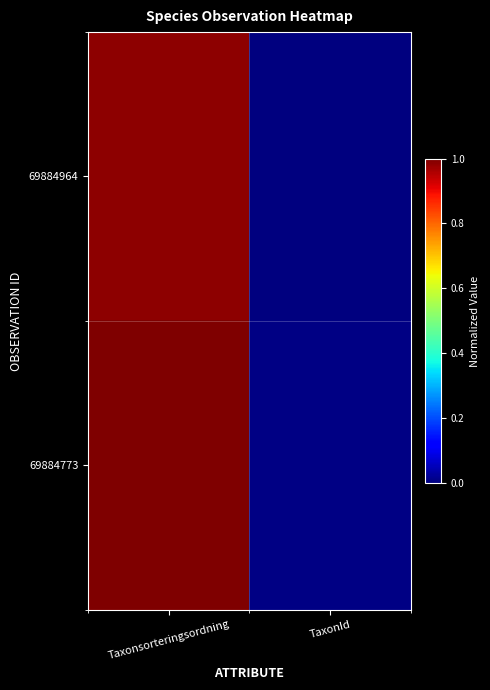

Reading left to right, transcribe all the data shown in this chart.

69884964: Taxonsorteringsordning=1.0	TaxonId=0.0
69884773: Taxonsorteringsordning=1.0	TaxonId=0.0